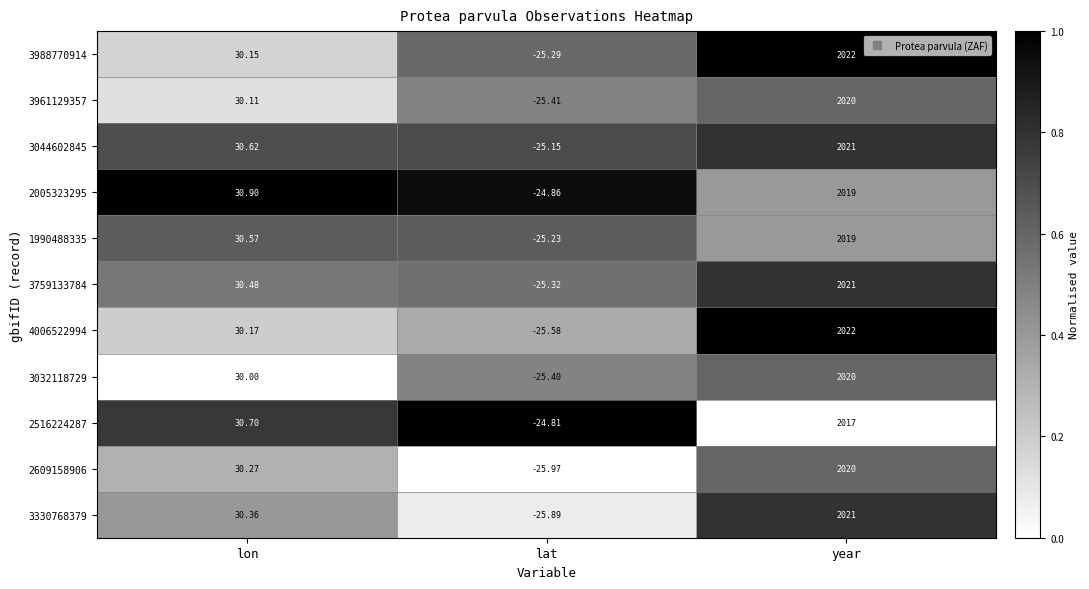

At which label does 3330768379 reach its minimum?

lat